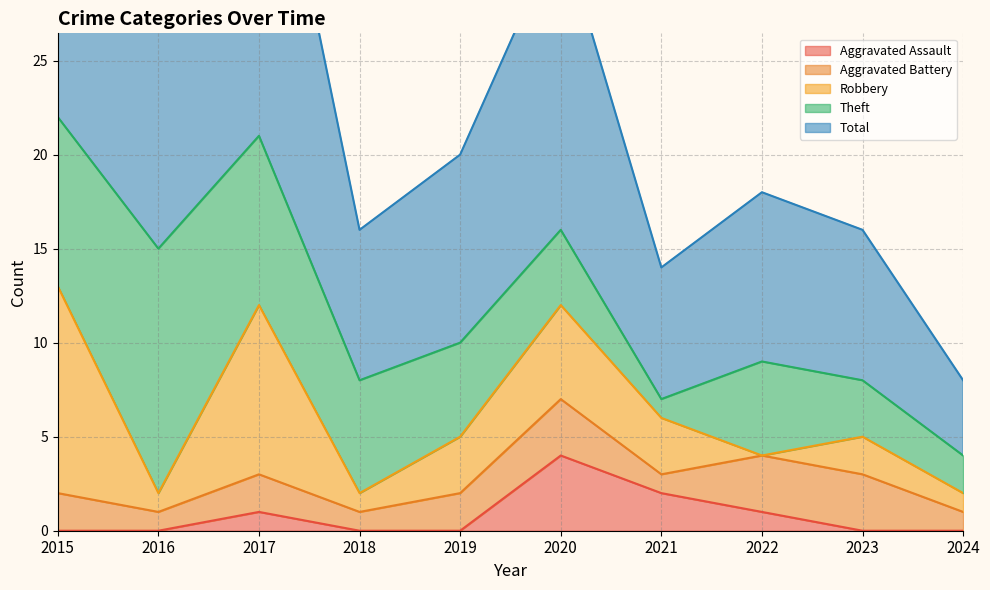

How many intersections are there between Aggravated Assault and Robbery?

2